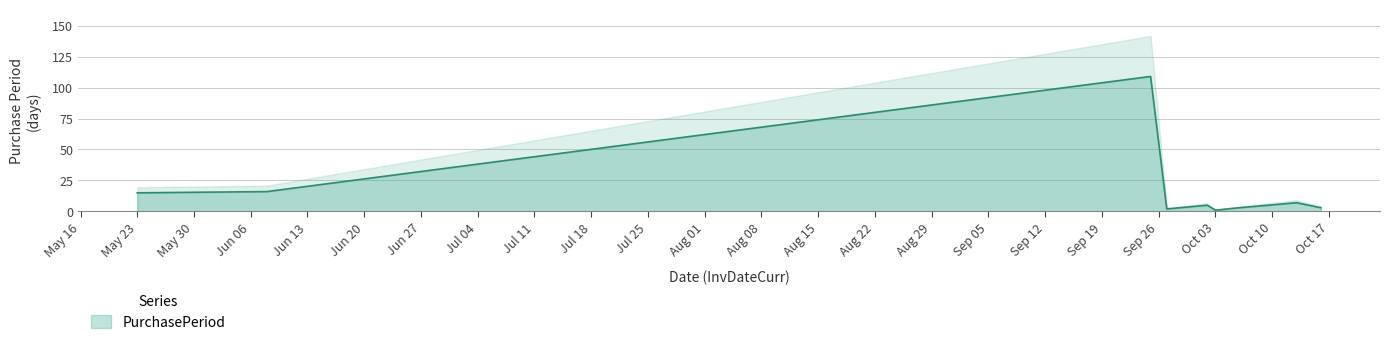

At which category does the chart reach its peak across all series?

2017-09-25